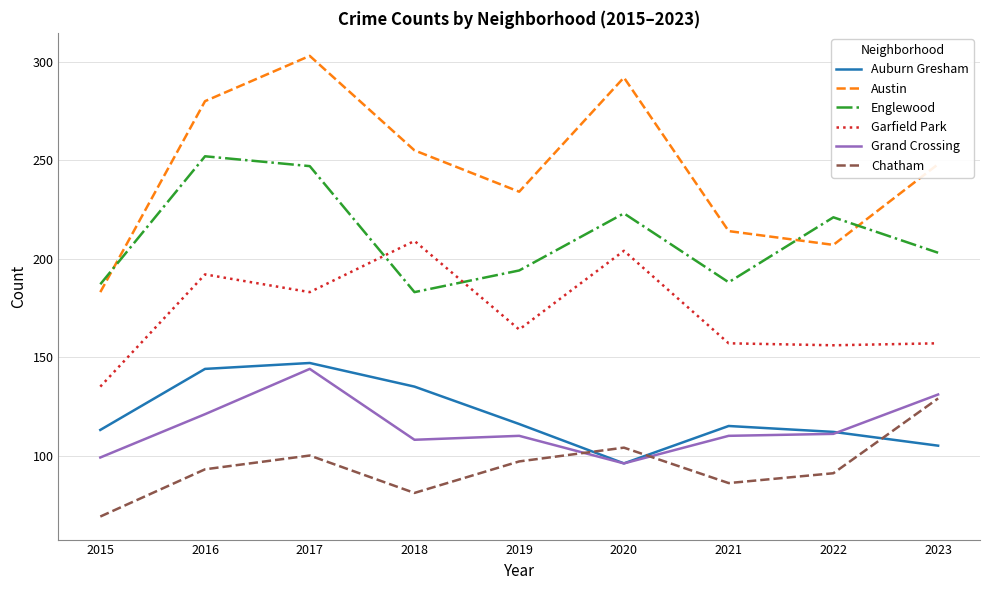

True or false: Garfield Park and Austin cross at least once.

False